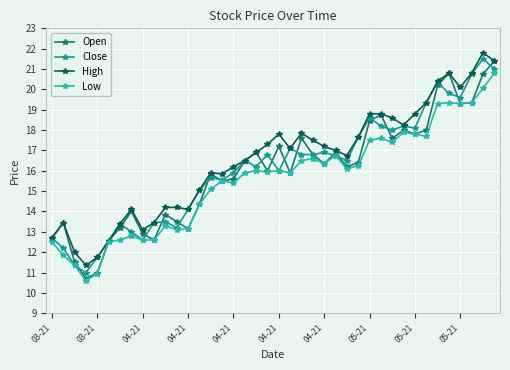

What is the greatest value displayed?

21.8